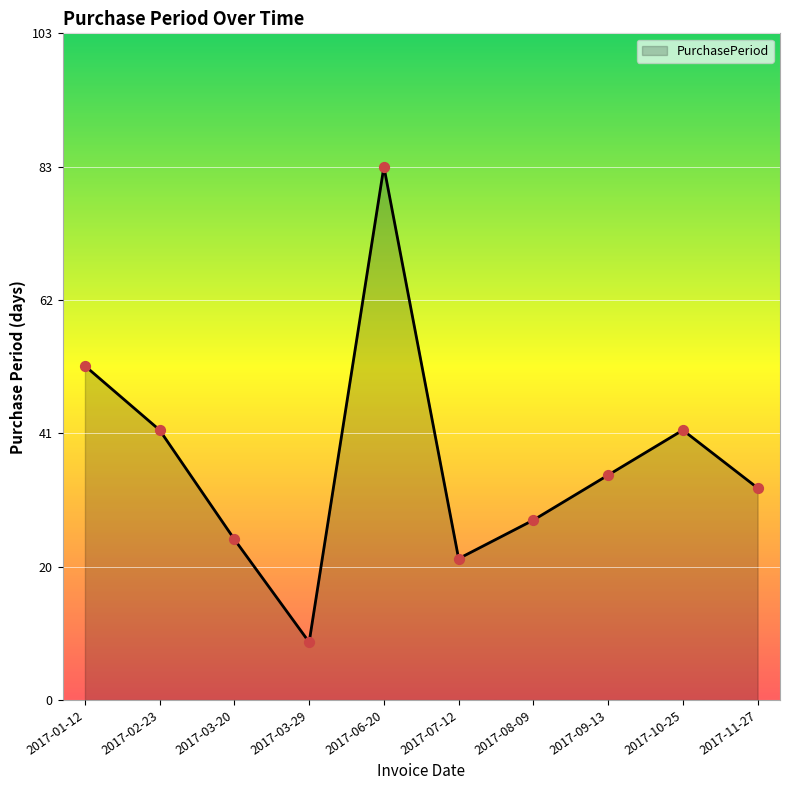

What is the ratio of the value at 2017-02-23 to the value at 2017-11-27?

1.3